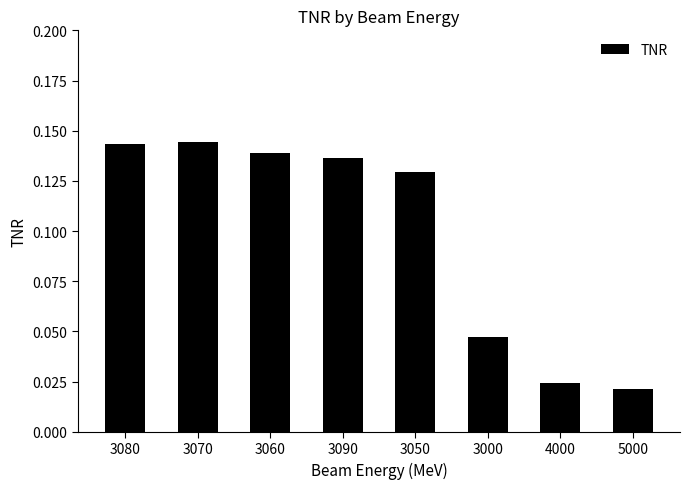

What is the sum of all values?

0.8